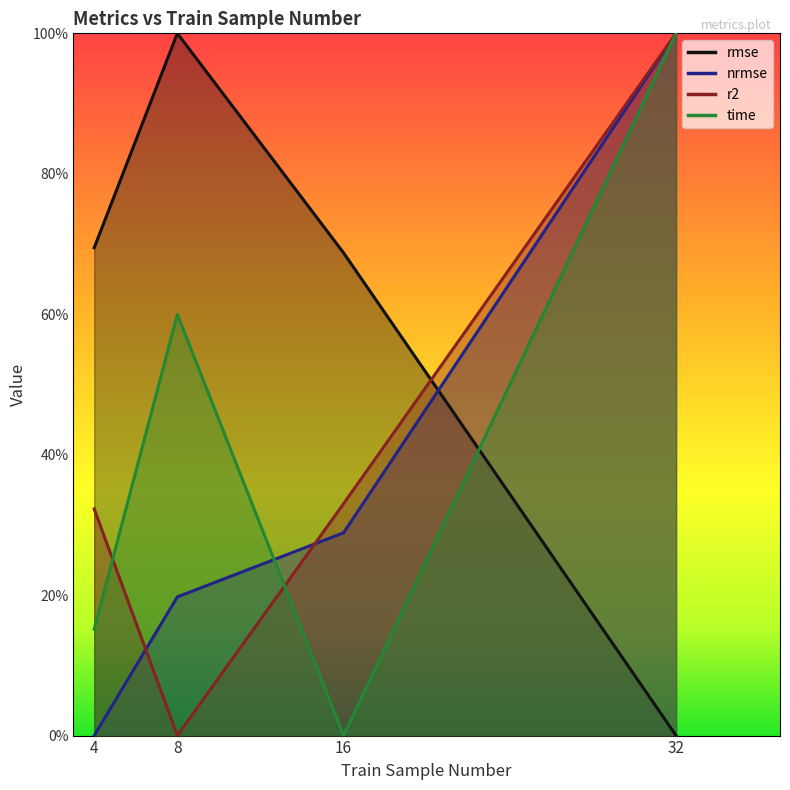

Reading left to right, transcribe all the data shown in this chart.

rmse: 0.7	1.0	0.7	0.0
nrmse: 0.0	0.2	0.3	1.0
r2: 0.3	0.0	0.3	1.0
time: 0.2	0.6	0.0	1.0